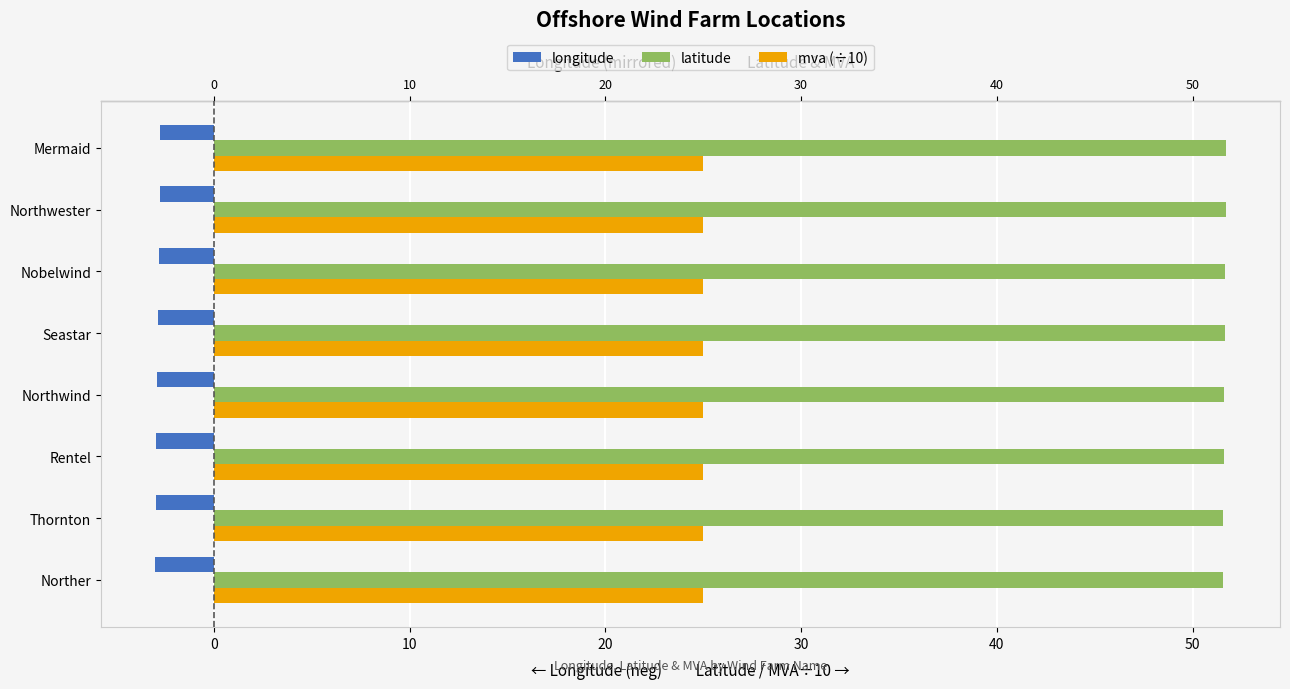

At Rentel, list the series in order from largest to smallest.

latitude, mva (÷10), longitude